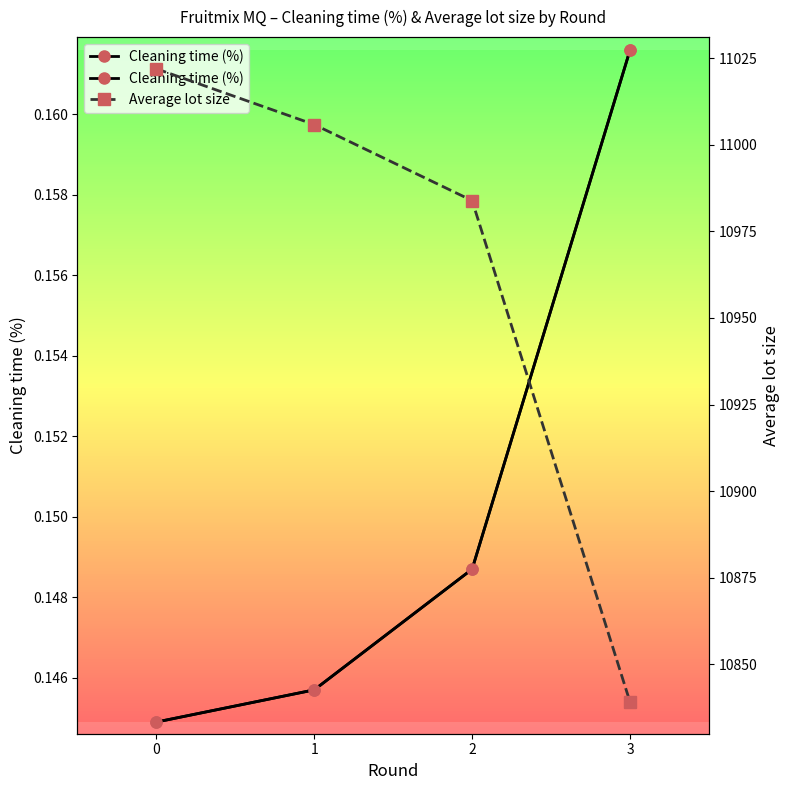

How many Cleaning time (%) values are between 0 and 1?

4